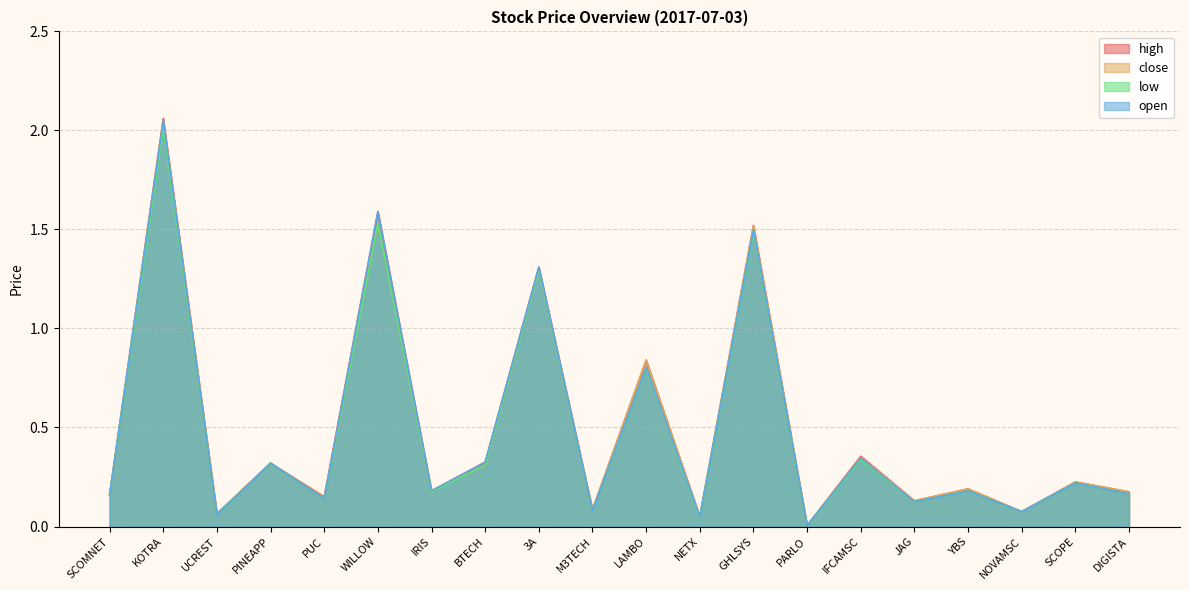

What is the difference between the low values at LAMBO and BTECH?

0.5